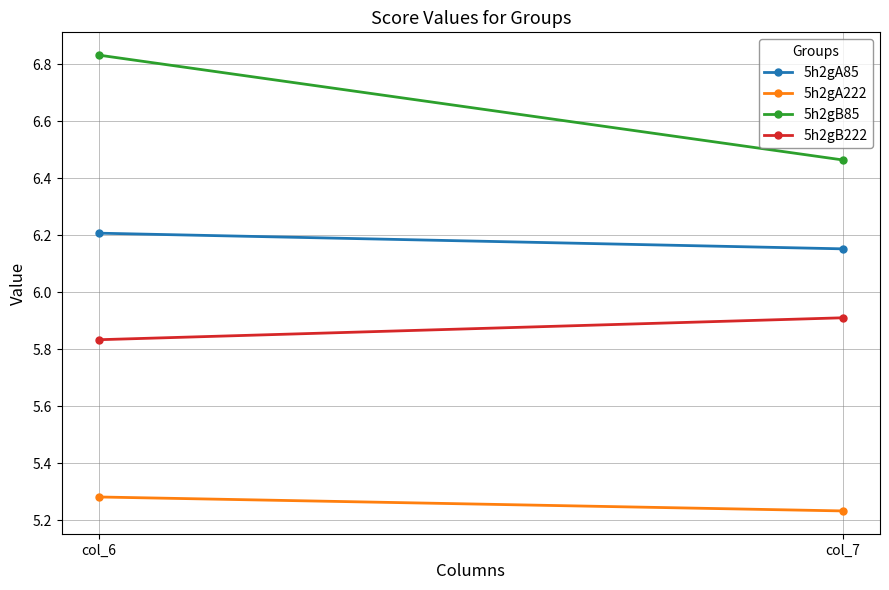

At which category is the sum across all series the highest?

col_6